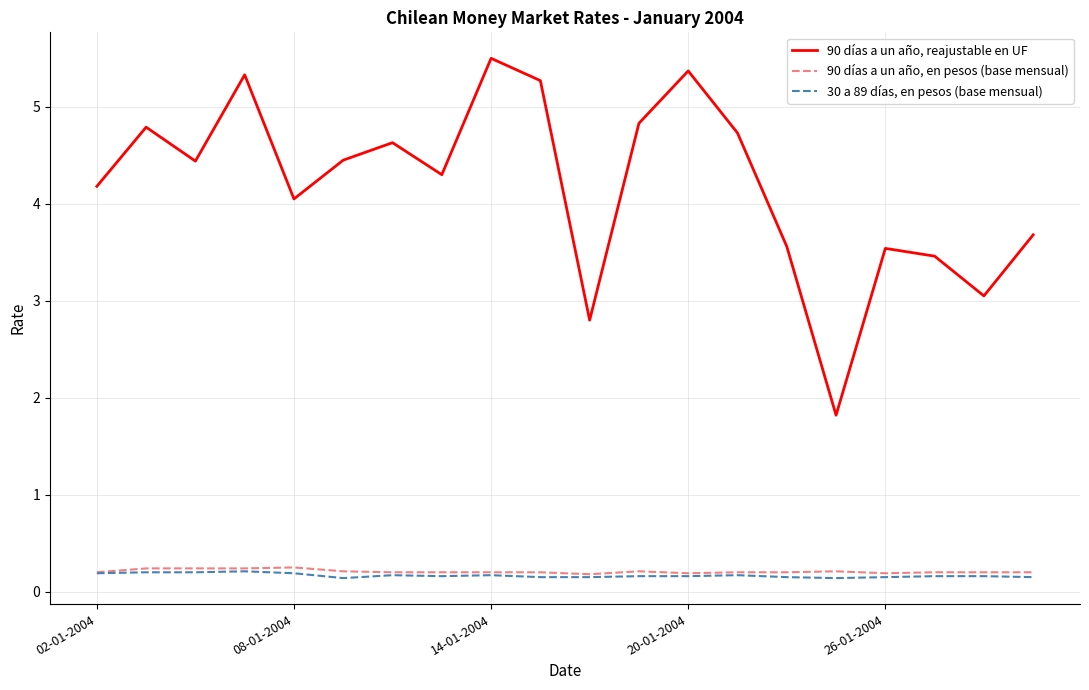

What is the maximum value shown in the chart?

5.5